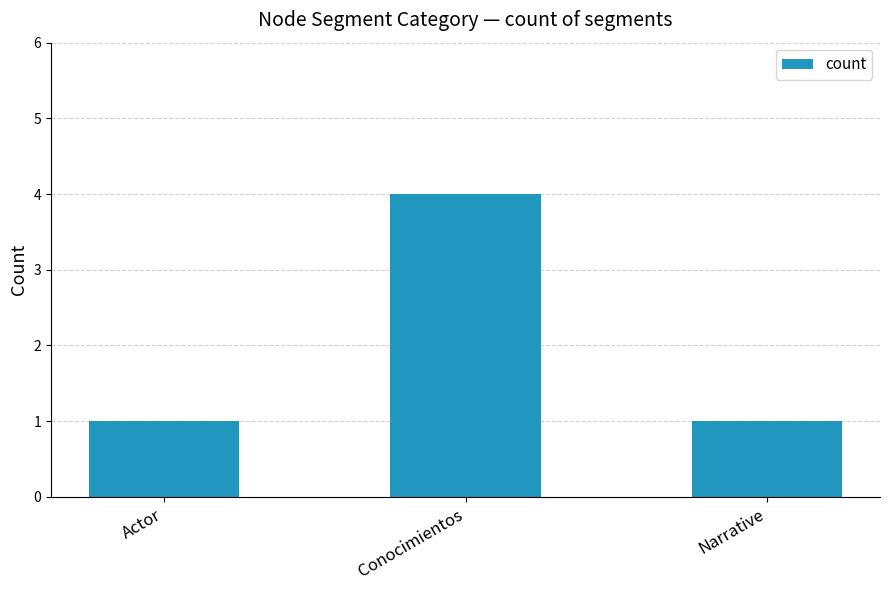

Reading left to right, transcribe all the data shown in this chart.

Actor=1	Conocimientos=4	Narrative=1